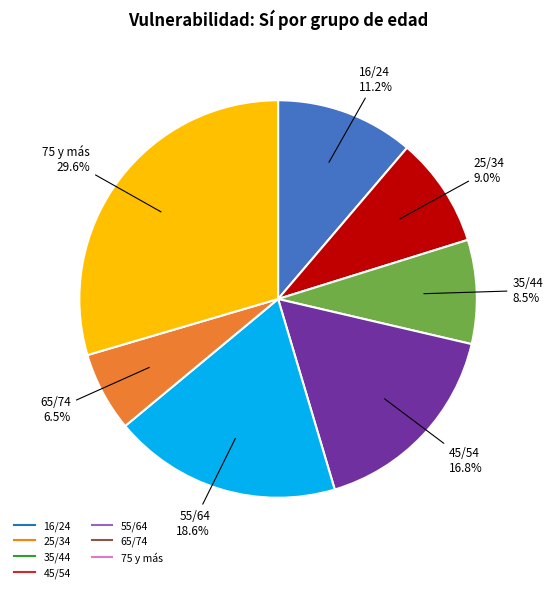

Does any single category account for the majority?

No